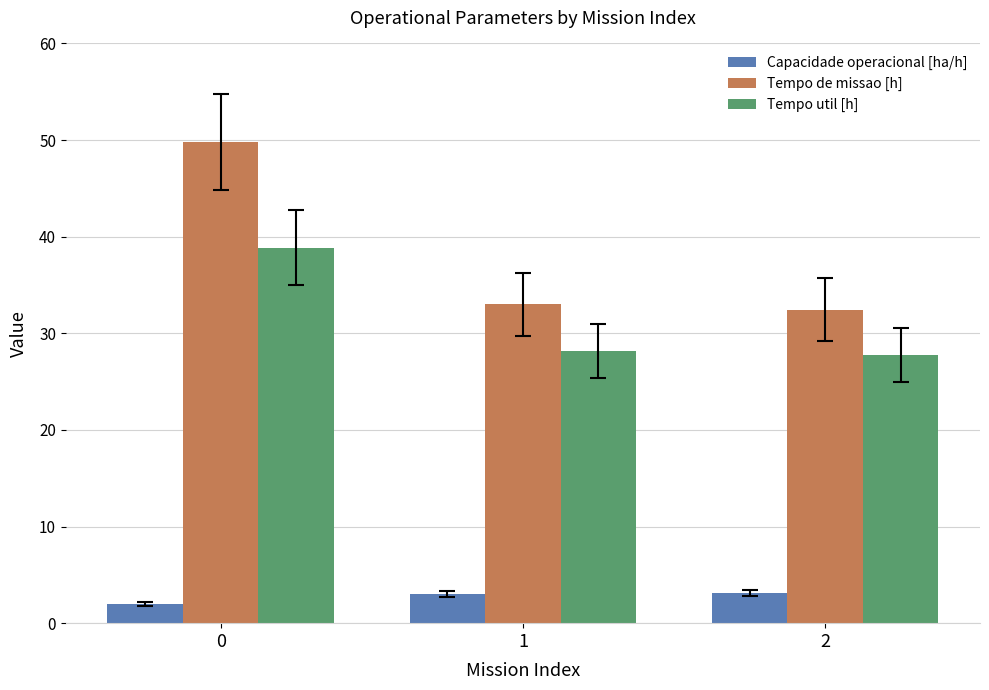

At 1, list the series in order from smallest to largest.

Capacidade operacional [ha/h], Tempo util [h], Tempo de missao [h]